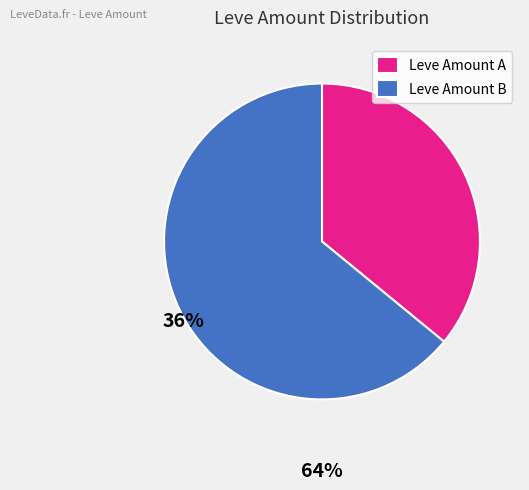

Is it true that Leve Amount B is 64% of the pie?

True